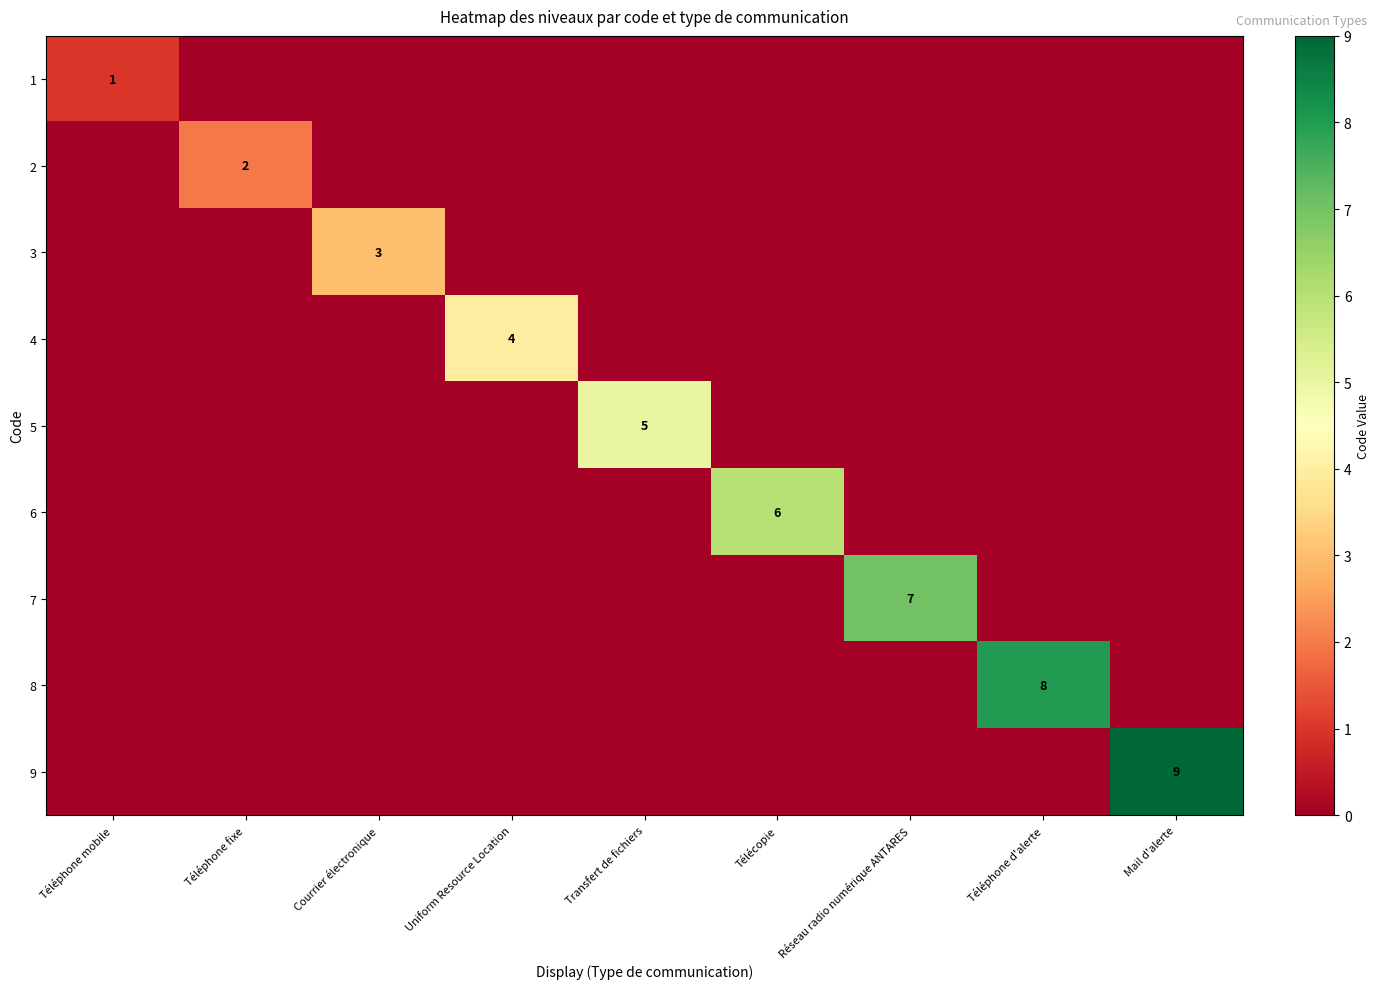

Count the number of data series in this chart.

9